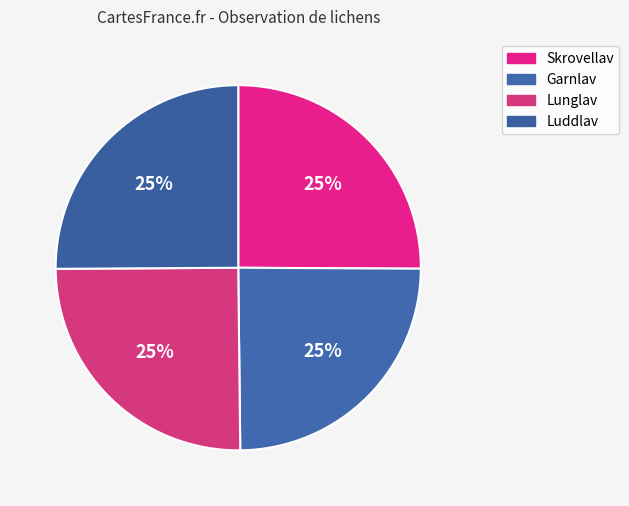

What is the ratio of the value at Skrovellav to the value at Luddlav?

1.0